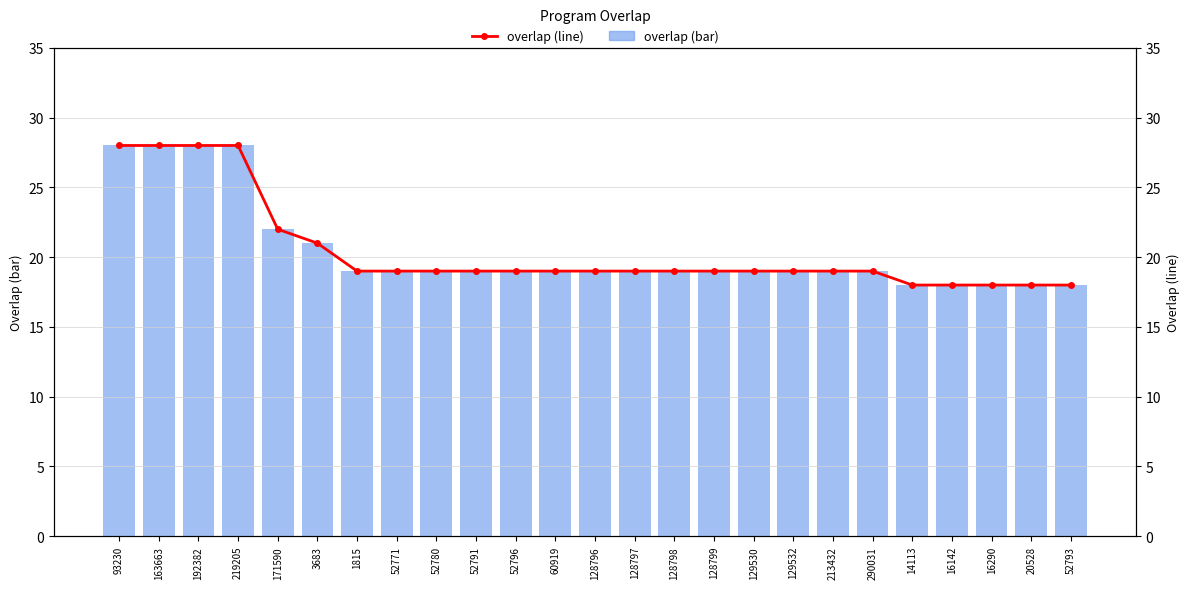

Which series has the largest range (max minus min)?

overlap (bar)